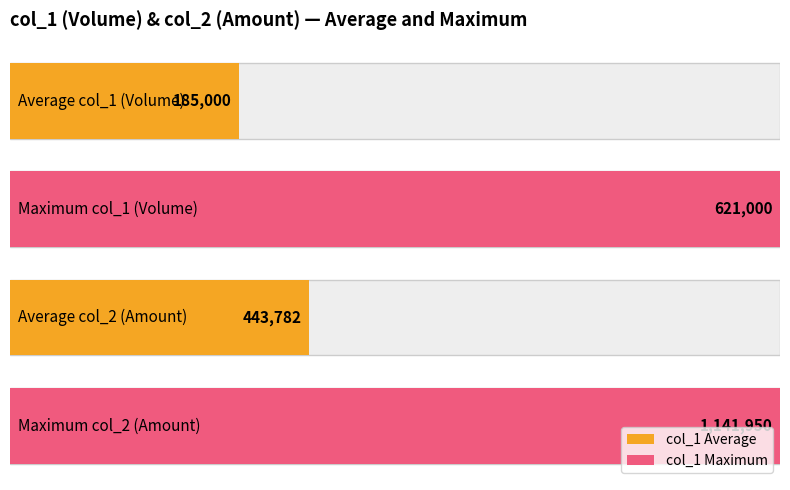

What is the sum of all col_2 values?

8875650